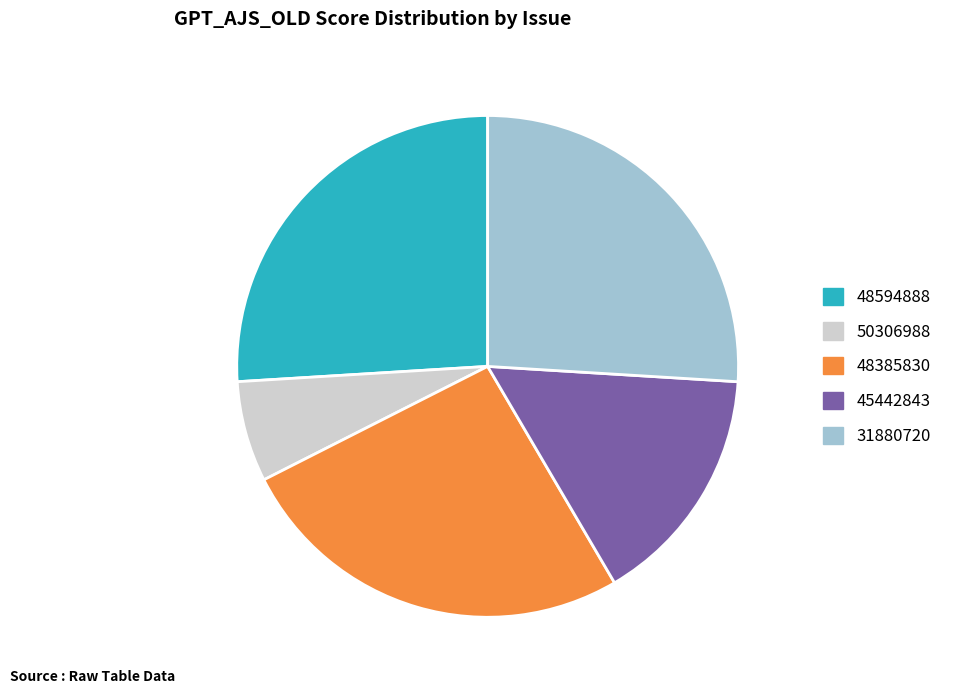

Which has a higher value, 48385830 or 45442843?

48385830